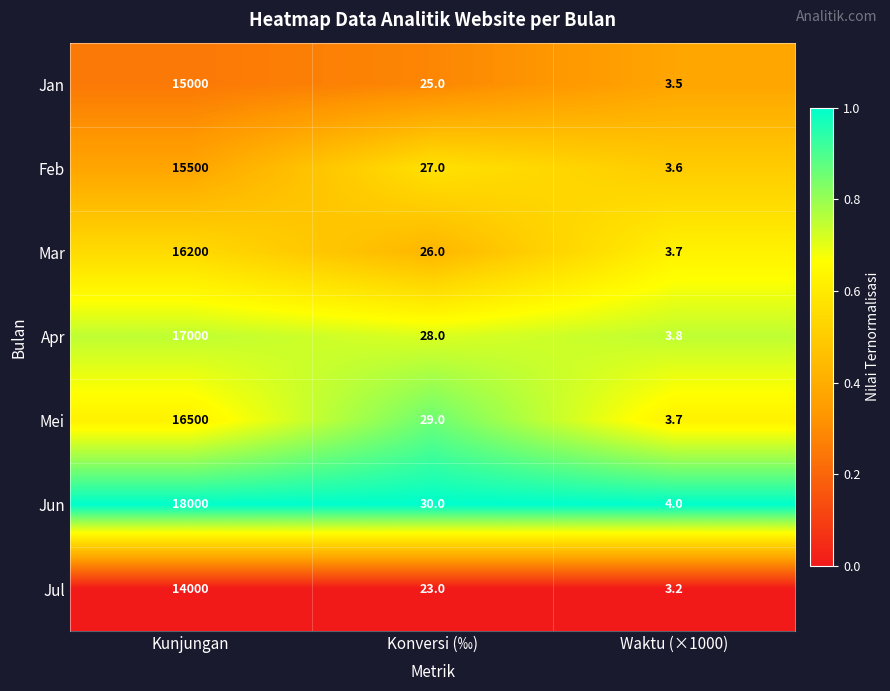

What is the minimum value shown in the chart?

3.2